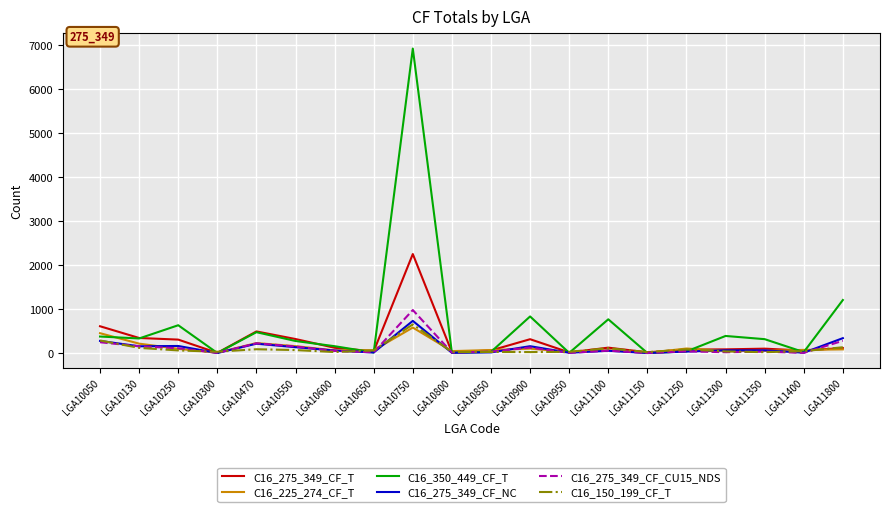

Which series has the largest total across all categories?

C16_350_449_CF_T